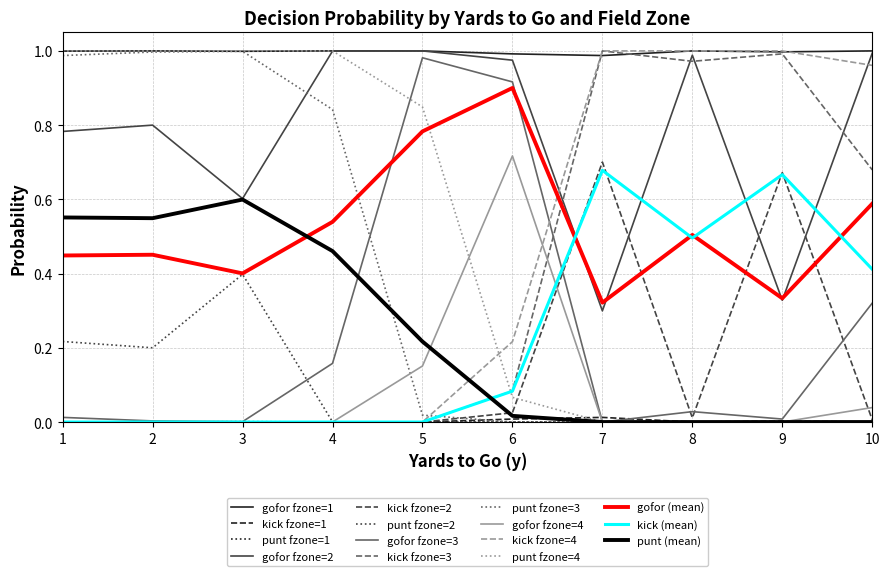

Is this an area chart (filled region under the line)?

No